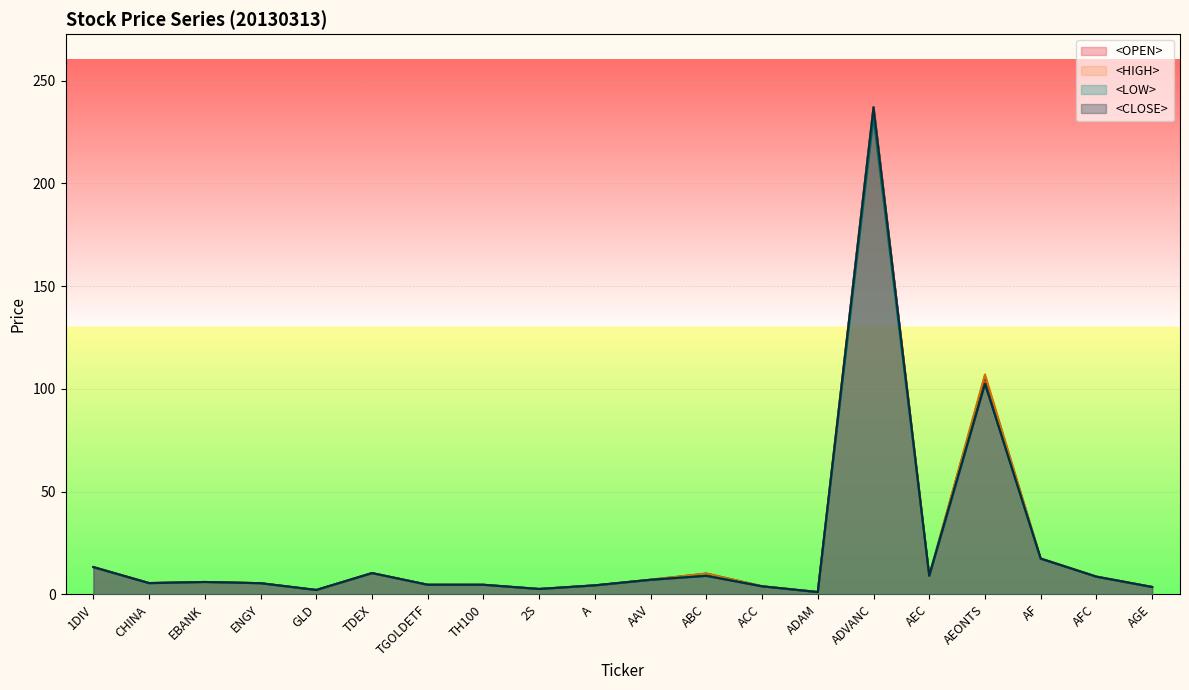

Which series has the widest spread of values?

<CLOSE>